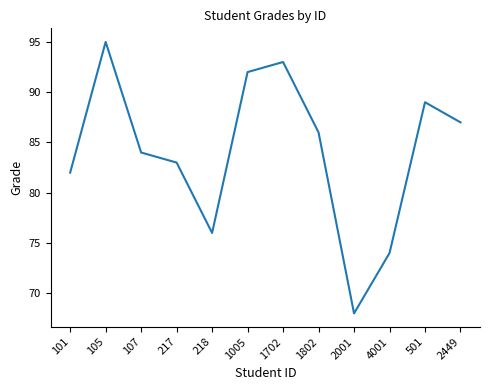

Reading left to right, transcribe all the data shown in this chart.

82	95	84	83	76	92	93	86	68	74	89	87